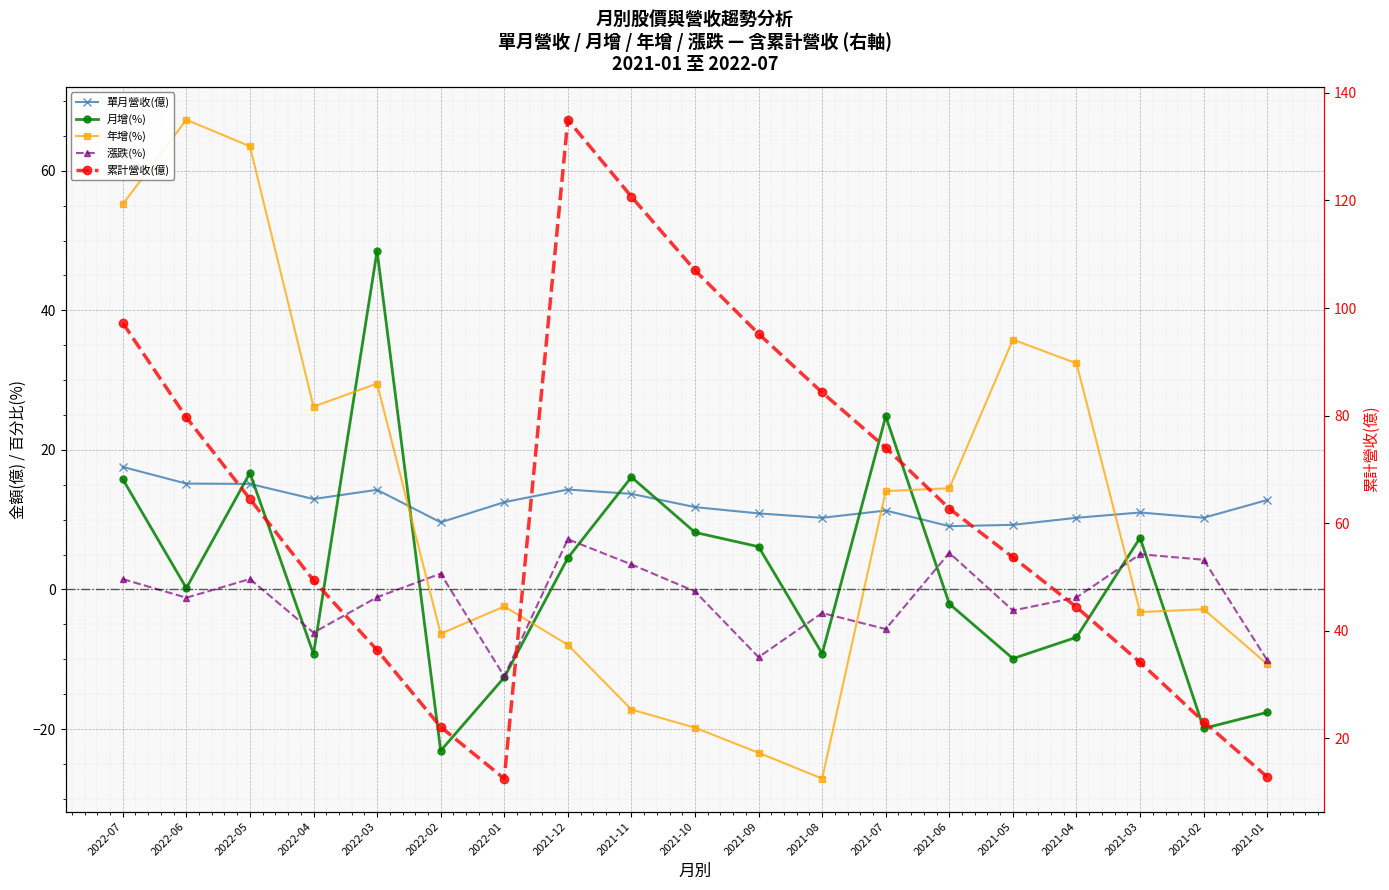

True or false: 累計營收(億) and 漲跌(%) intersect in this chart.

False